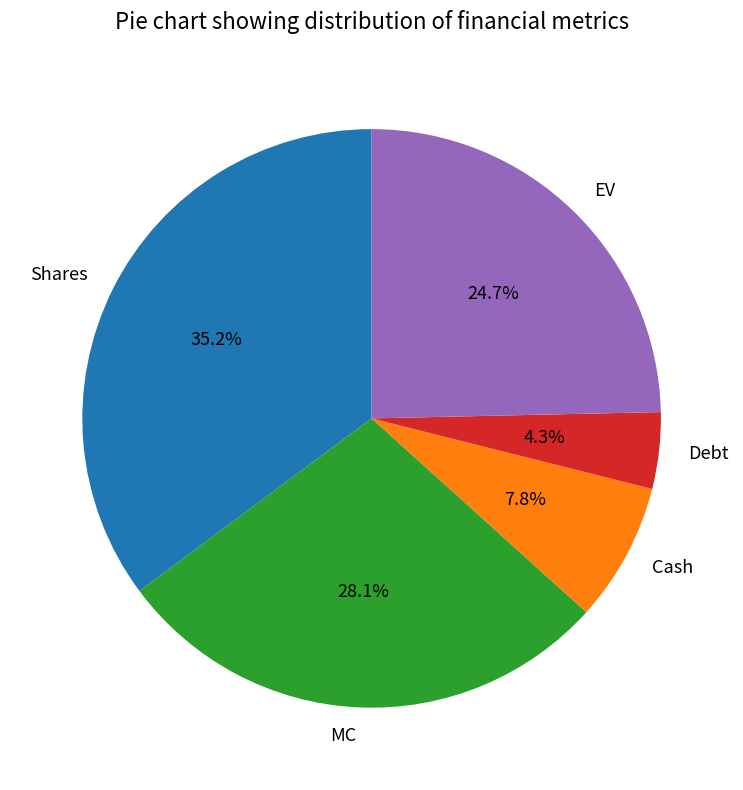

How many slices are in this pie chart?

5